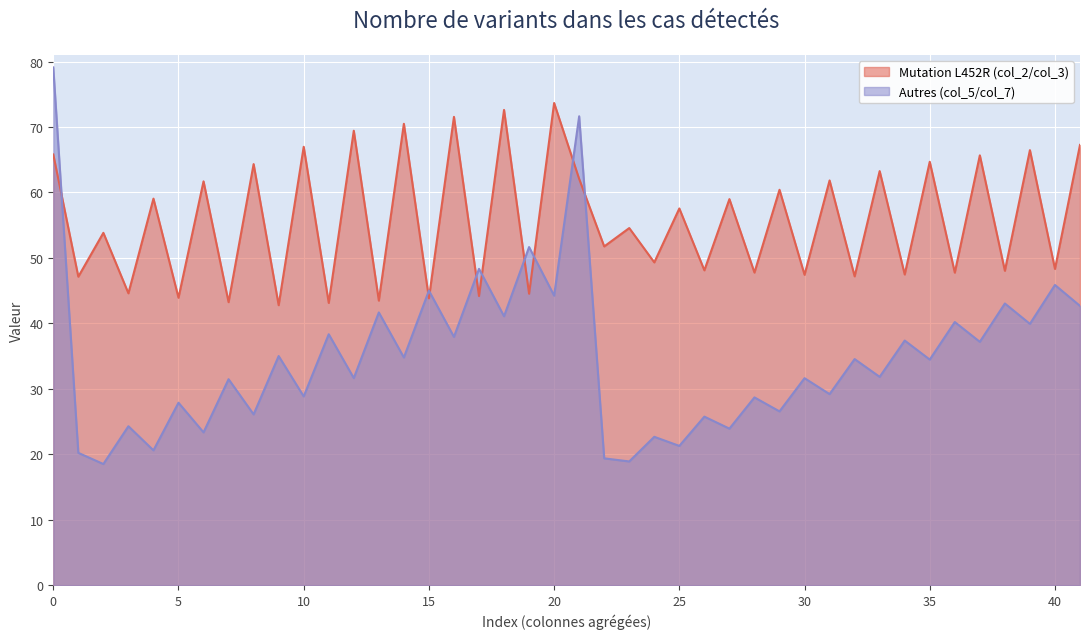

Rank the series at 0 from lowest to highest value.

Mutation L452R (col_2/col_3), Autres (col_5/col_7)